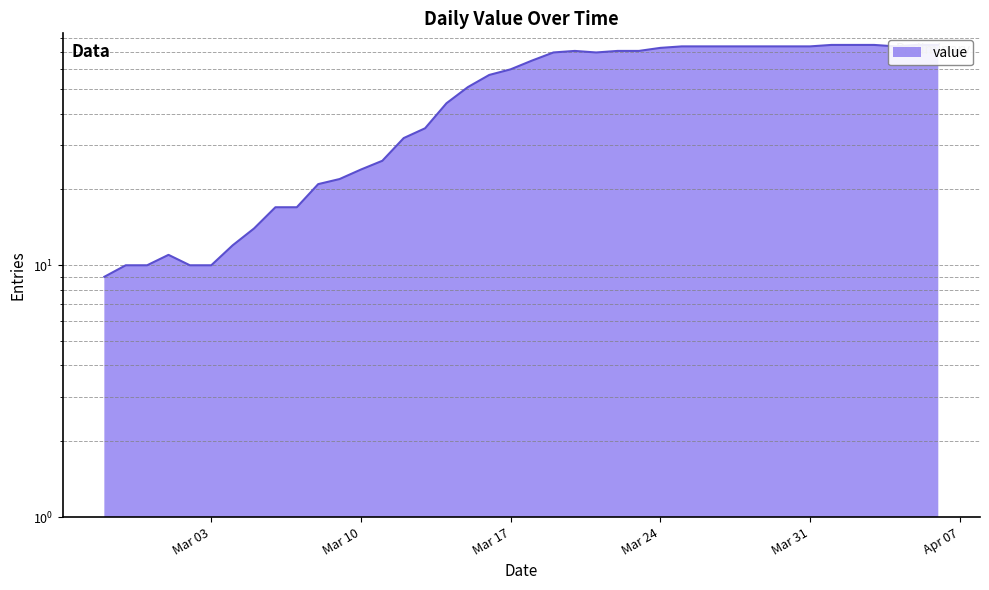

How many points are higher than both their immediate neighbors (excluding endpoints)?

2